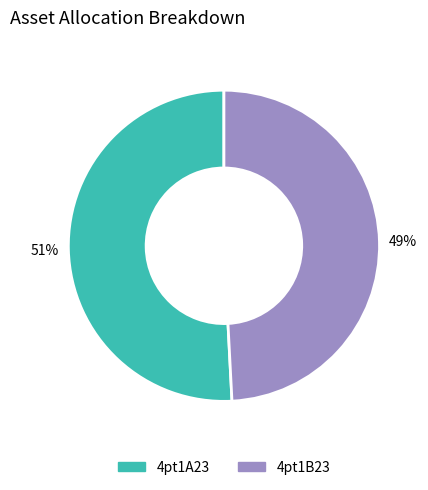

Do 4pt1B23 and 4pt1A23 together represent more than half of the pie?

Yes